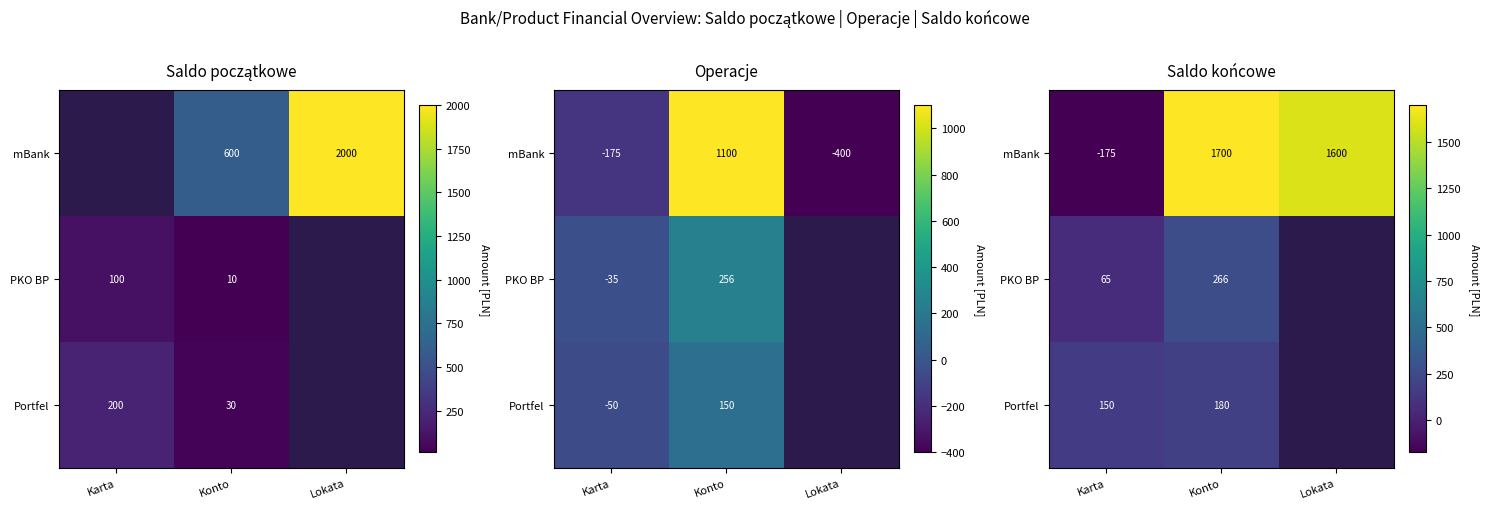

List the series in order of their peak value, highest first.

mBank, PKO BP, Portfel